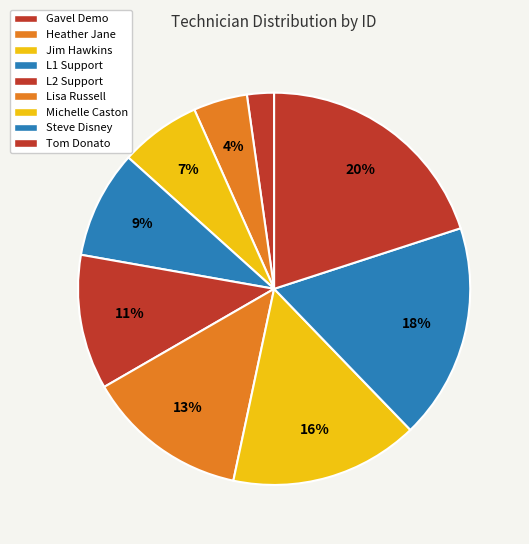

Is there any slice that represents more than half of the pie?

No